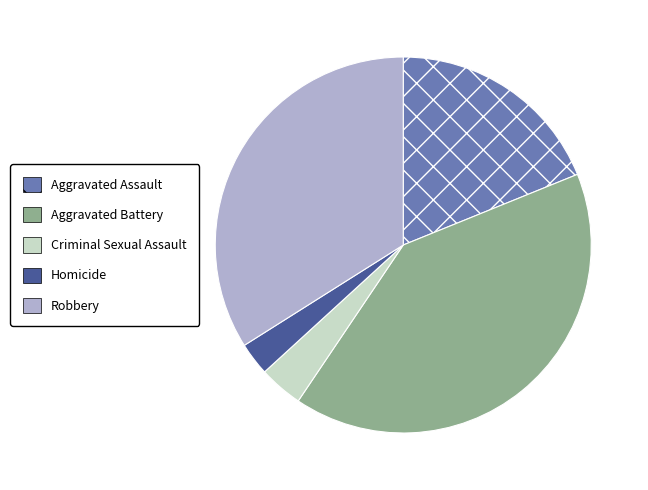

Count the number of slices in the pie.

5